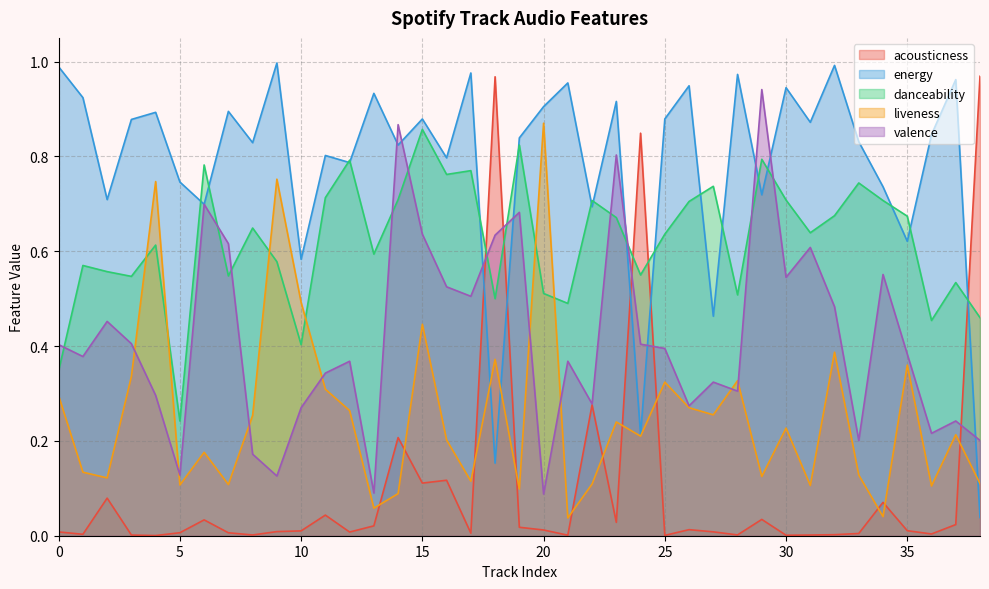

List the labels in order of danceability value, smallest first.

5, 0, 10, 36, 38, 21, 18, 28, 20, 37, 3, 7, 24, 2, 1, 9, 13, 4, 25, 31, 8, 23, 35, 32, 26, 22, 34, 30, 14, 11, 27, 33, 16, 17, 6, 12, 29, 19, 15